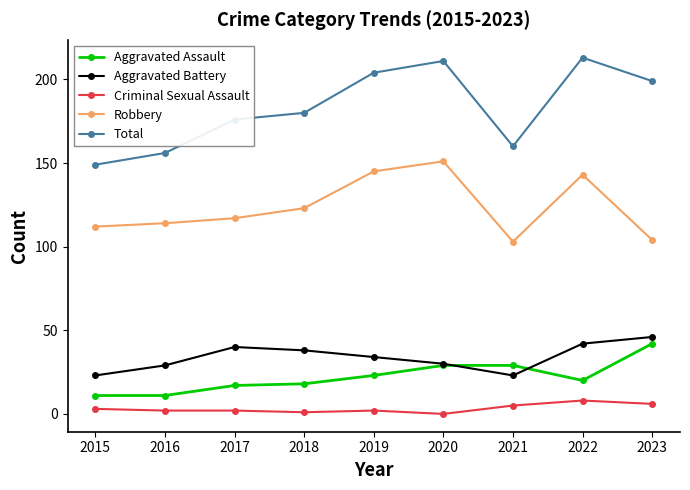

How many data points in Aggravated Battery are less than 34?

4